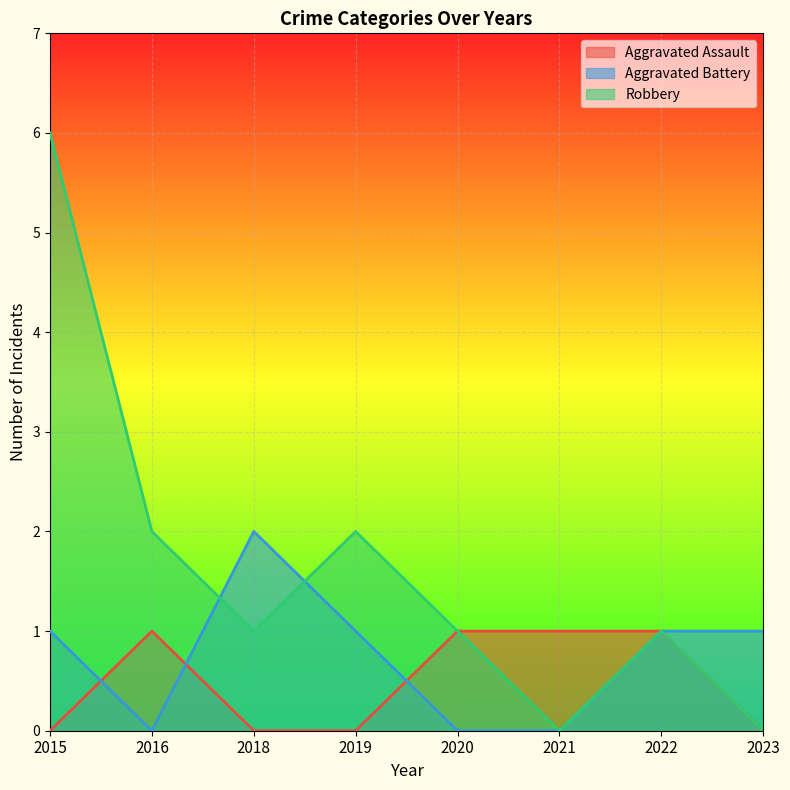

What is the difference between the Aggravated Battery values at 2019 and 2021?

1